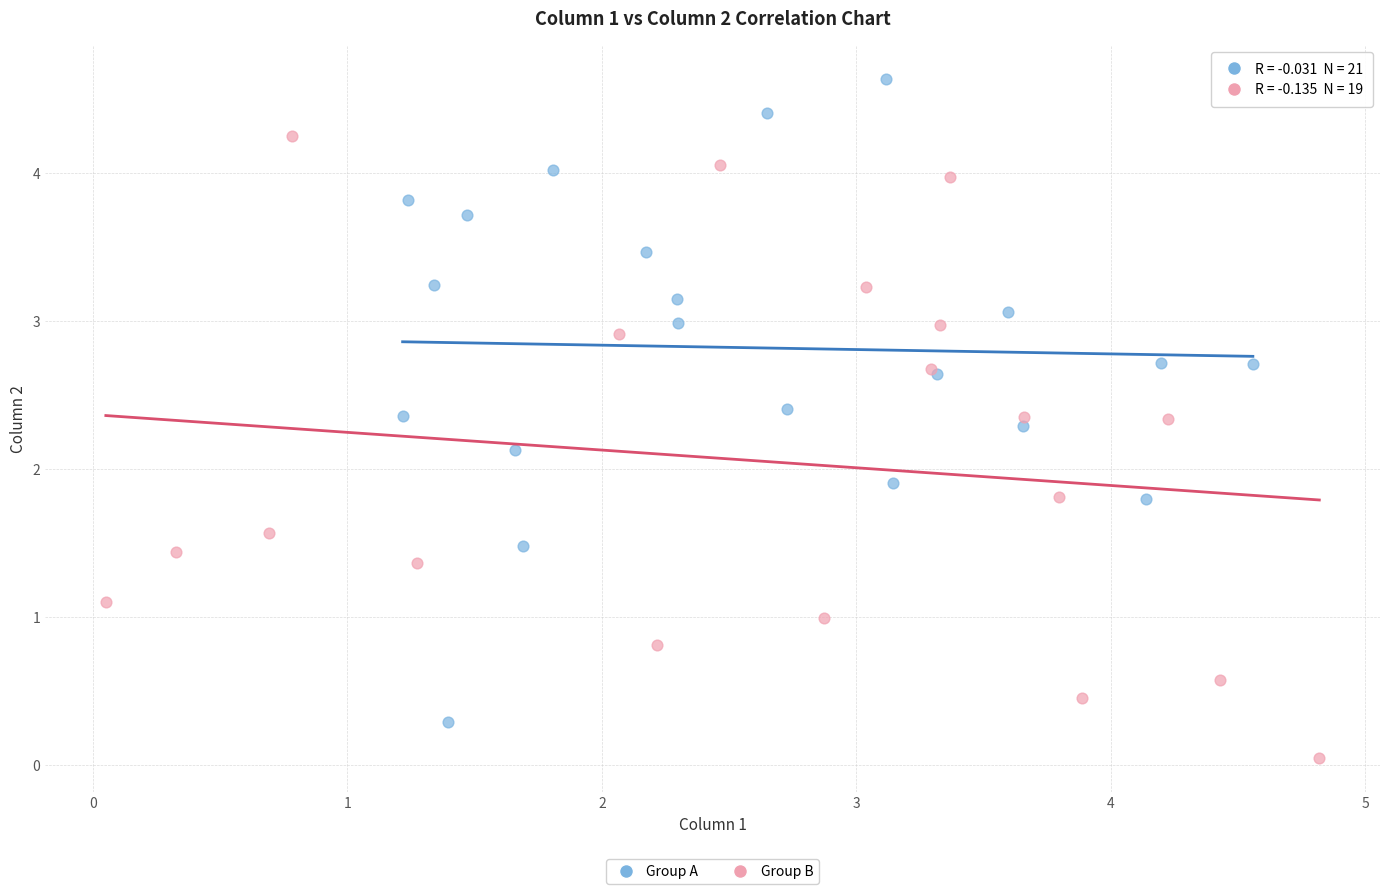

Which series contains the lowest Y value?

Group B